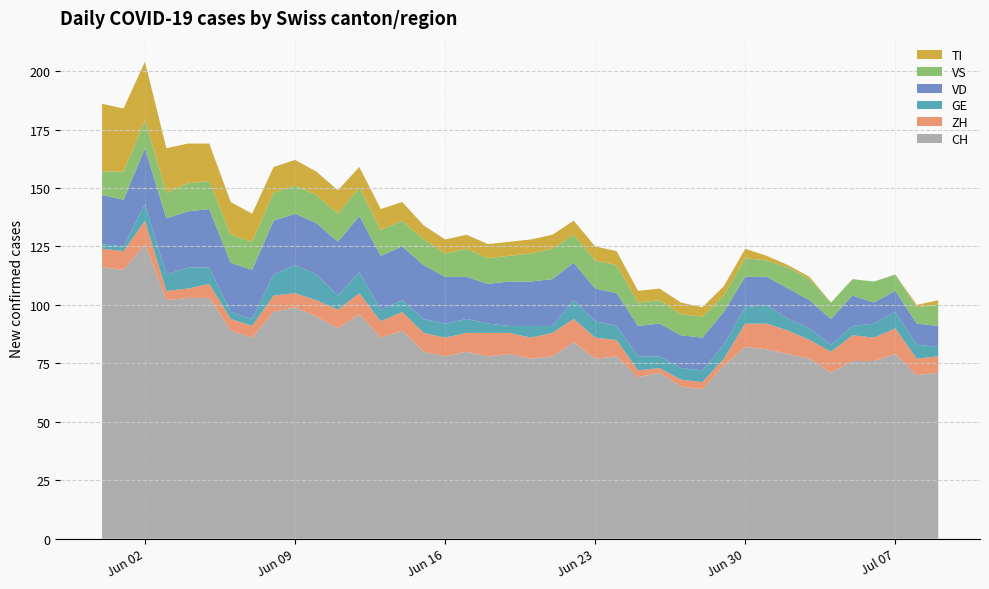

Reading left to right, transcribe all the data shown in this chart.

CH: 116	115	126	102	103	103	89	86	97	99	95	90	96	86	89	80	78	80	78	79	77	78	84	77	78	69	71	65	64	74	82	81	79	77	71	76	76	79	70	71
ZH: 8	8	10	4	4	6	5	5	7	6	7	8	9	7	8	8	8	8	10	9	9	10	10	9	7	3	2	3	3	3	10	11	10	8	9	11	10	11	7	7
GE: 2	2	7	7	9	7	3	3	9	12	11	6	9	5	5	6	6	6	4	3	5	3	8	7	6	6	5	5	5	6	7	8	5	5	3	4	6	7	6	4
VD: 21	20	24	24	24	25	21	21	23	22	22	23	24	23	23	23	20	18	17	19	19	20	16	14	14	13	14	14	14	14	13	12	13	12	11	13	9	9	9	9
VS: 10	12	12	11	12	12	12	12	12	12	12	12	12	11	11	11	10	12	11	11	12	13	12	12	12	10	10	9	9	7	8	7	9	9	7	7	9	7	7	9
TI: 29	27	25	19	17	16	14	12	11	11	10	10	9	9	8	6	6	6	6	6	6	6	6	6	6	5	5	5	4	4	4	2	1	1	0	0	0	0	1	2